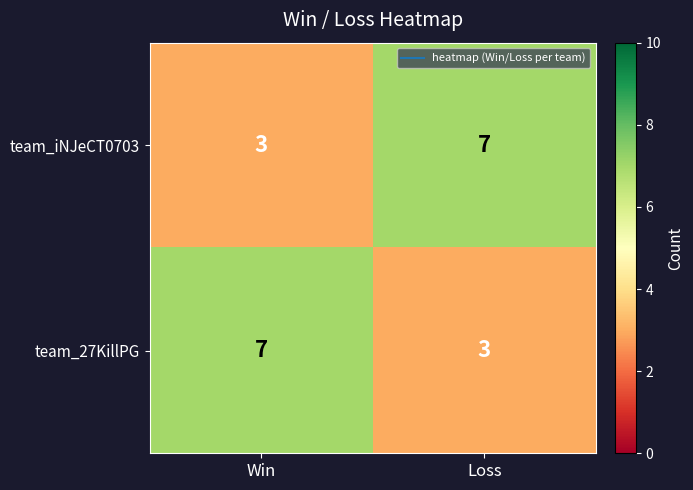

At which label does team_iNJeCT0703 reach its minimum?

Win